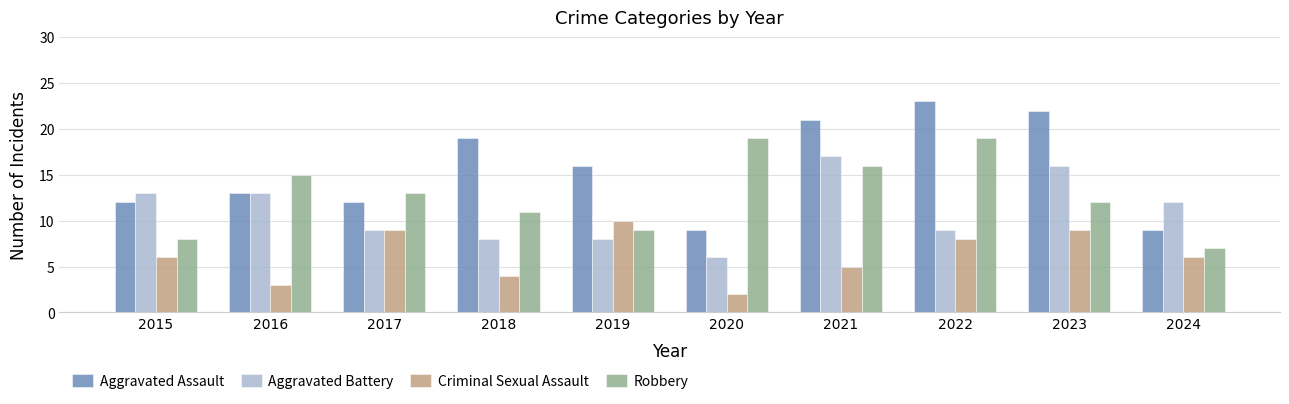

How many data points does each series have?

10